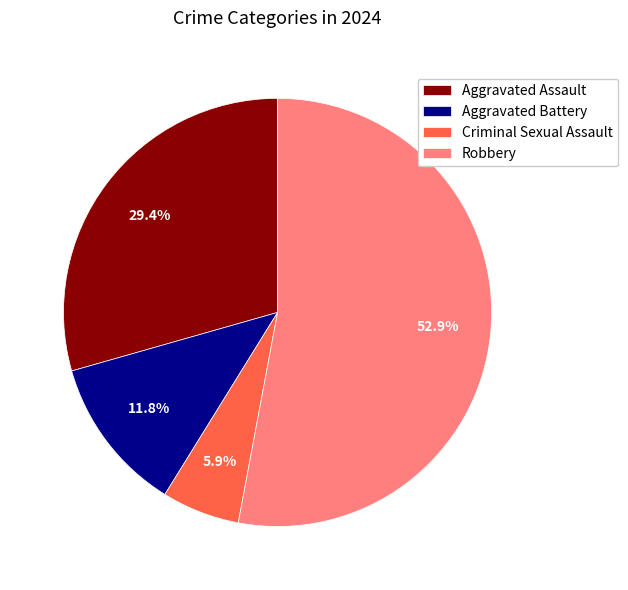

What is the largest slice in the pie chart?

Robbery